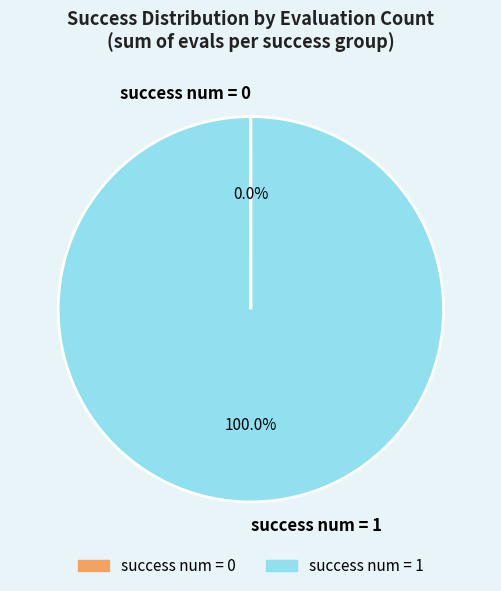

Which category has the biggest portion of the pie?

success num = 1